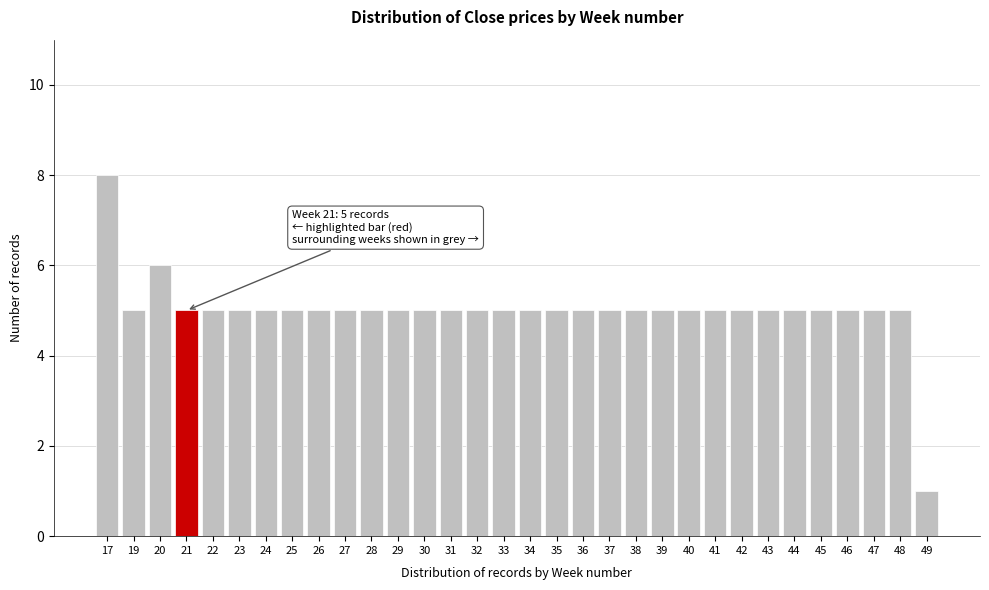

What value does the data have at 34?

5